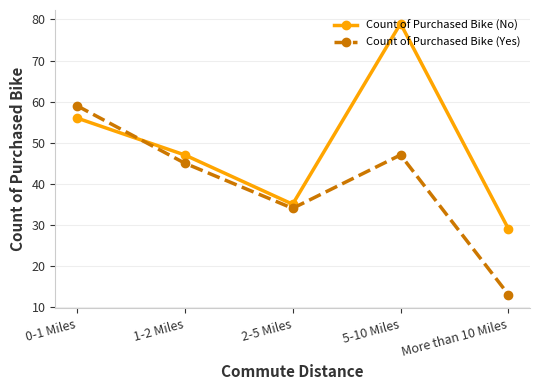

Where is Count of Purchased Bike (No) nearest to the value 54?

0-1 Miles